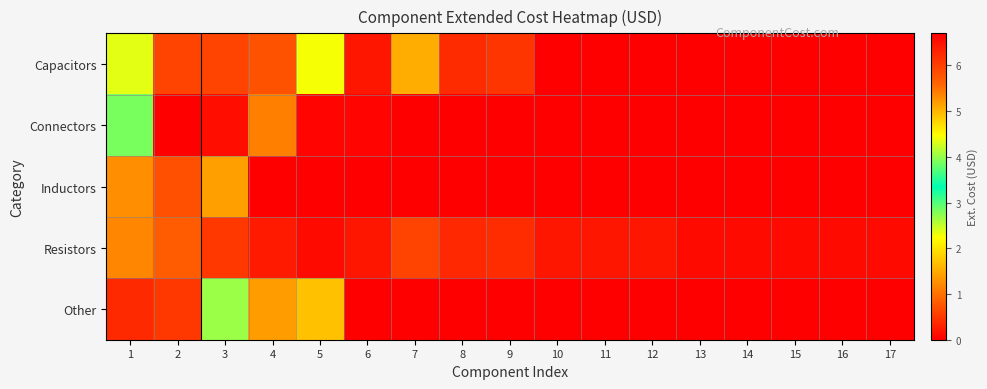

What is the difference between the highest and lowest values at 15?

0.1